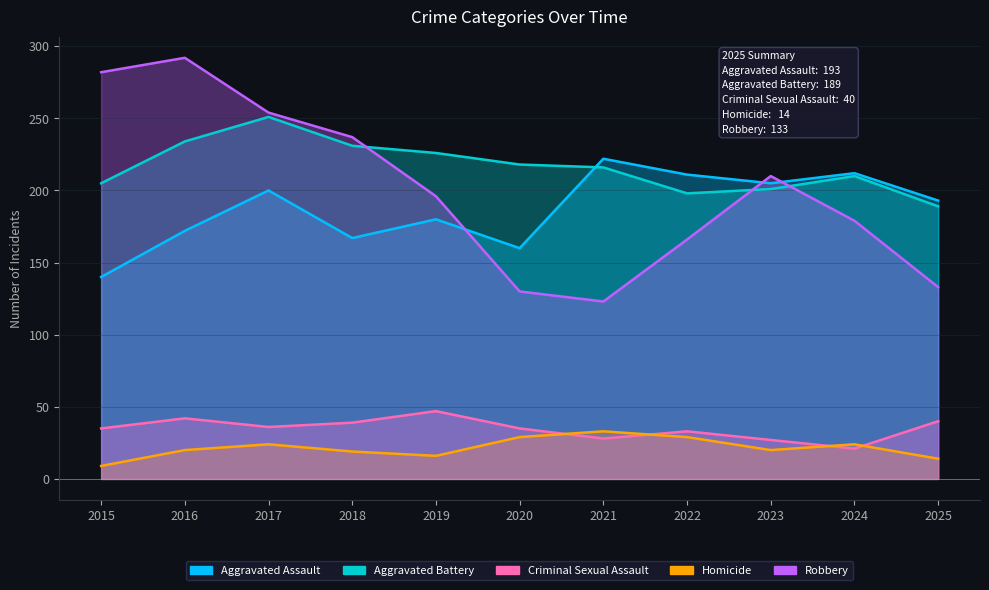

Which has a higher value, 2023 or 2022?

2022